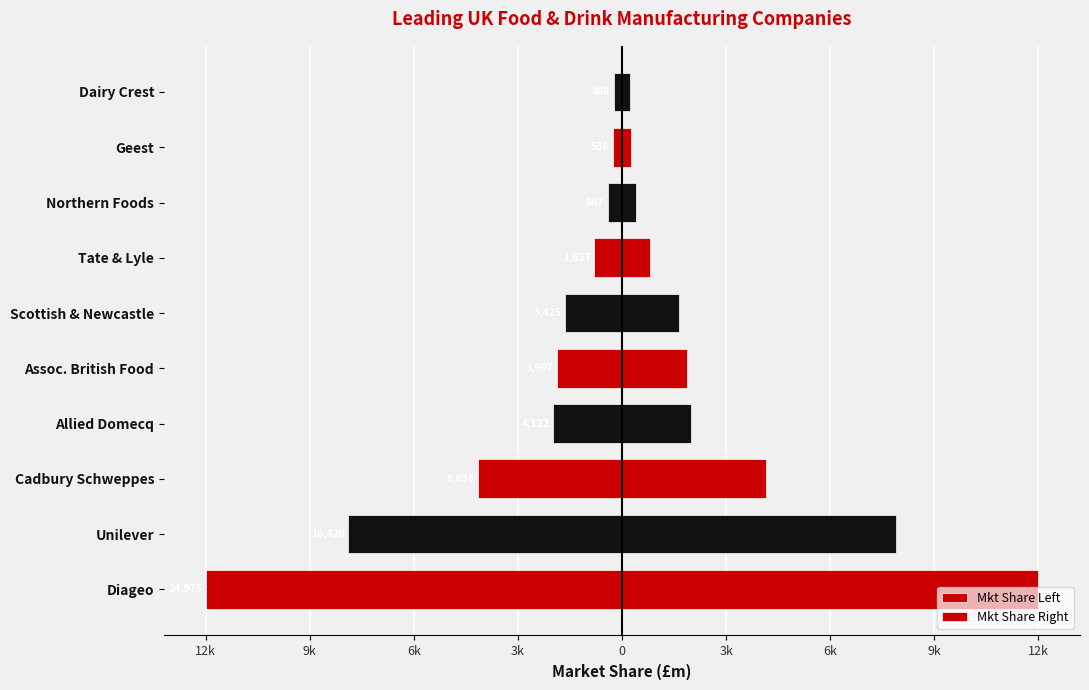

Which has a higher value, Dairy Crest or Diageo?

Dairy Crest